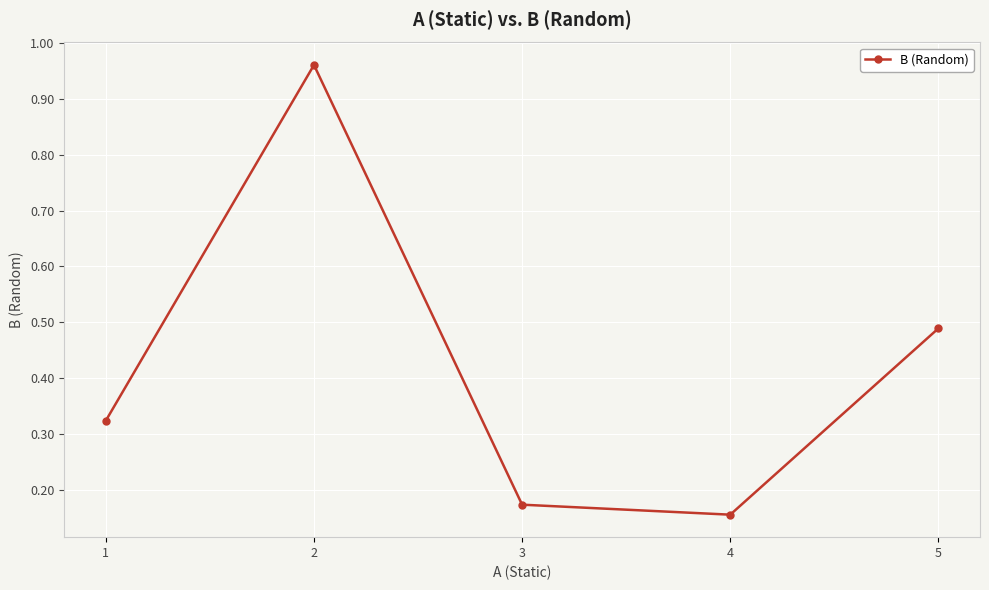

List the labels in order of value, smallest first.

4, 3, 1, 5, 2